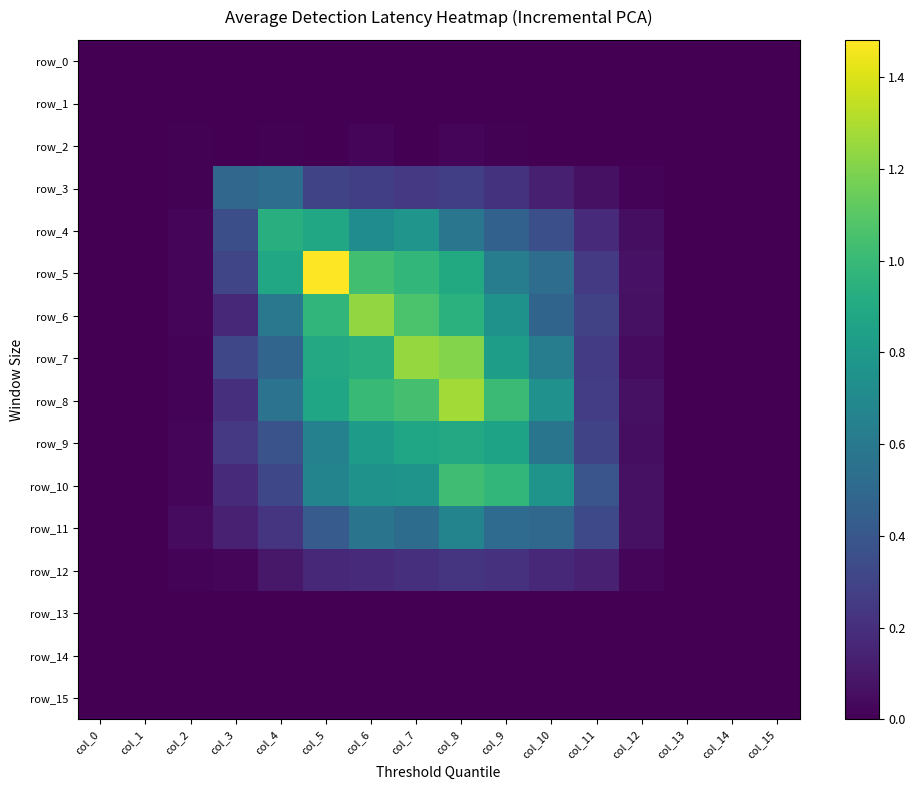

Rank the categories by row_13 value from lowest to highest.

col_1, col_0, col_2, col_15, col_13, col_3, col_14, col_7, col_4, col_12, col_11, col_9, col_8, col_6, col_10, col_5